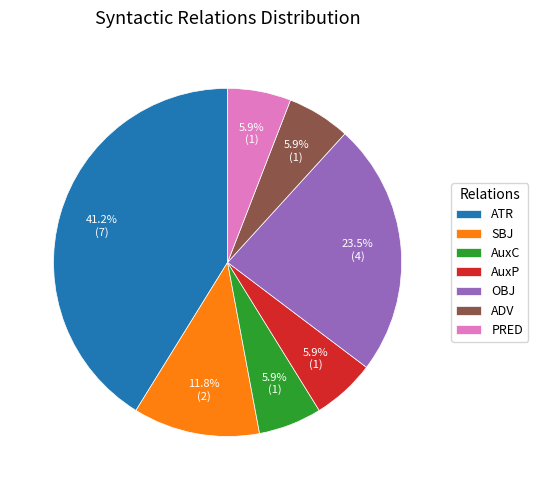

Does ATR represent more than half of the total?

No